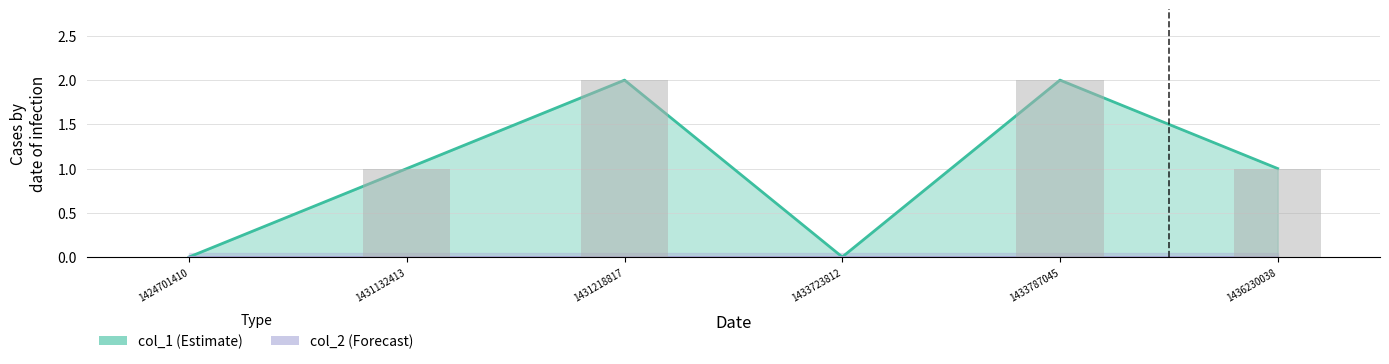

Does the chart contain any negative values?

No